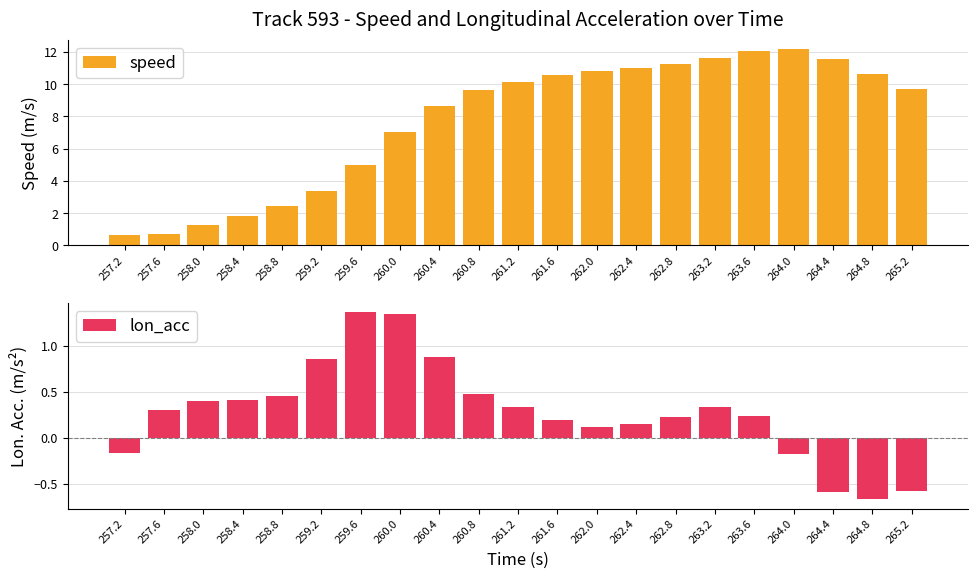

How many categories are shown in the chart?

21